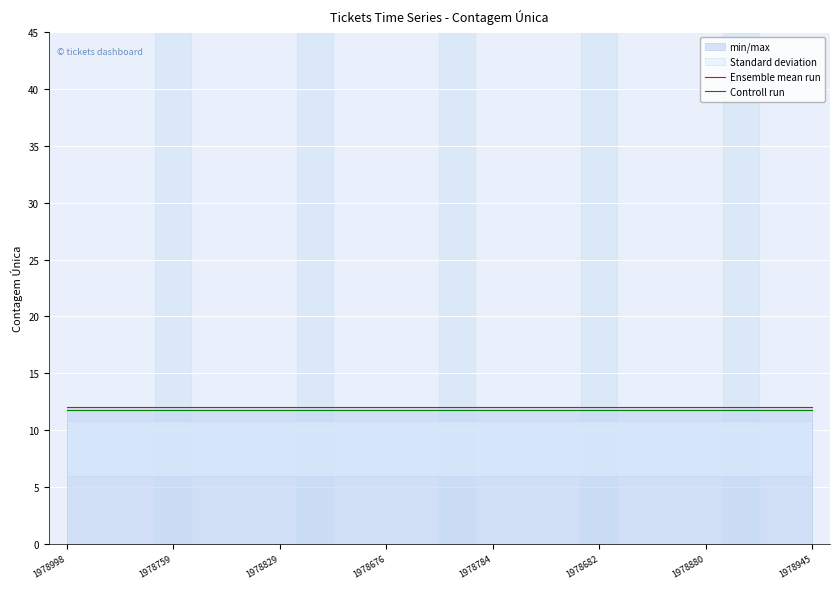

Is it true that Controll run equals 11.8 at 1978682?

True